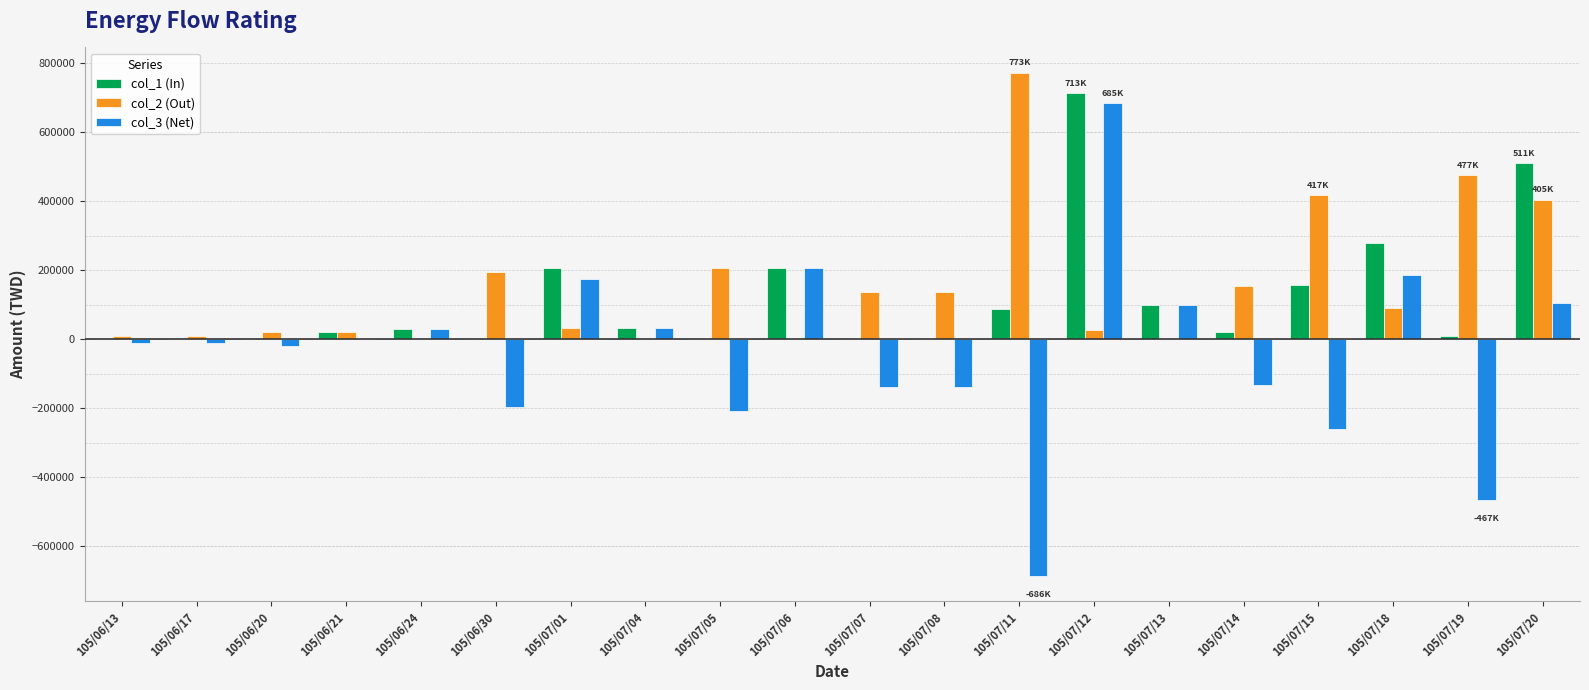

Which series changed the most between 105/07/08 and 105/07/20?

col_1 (In)